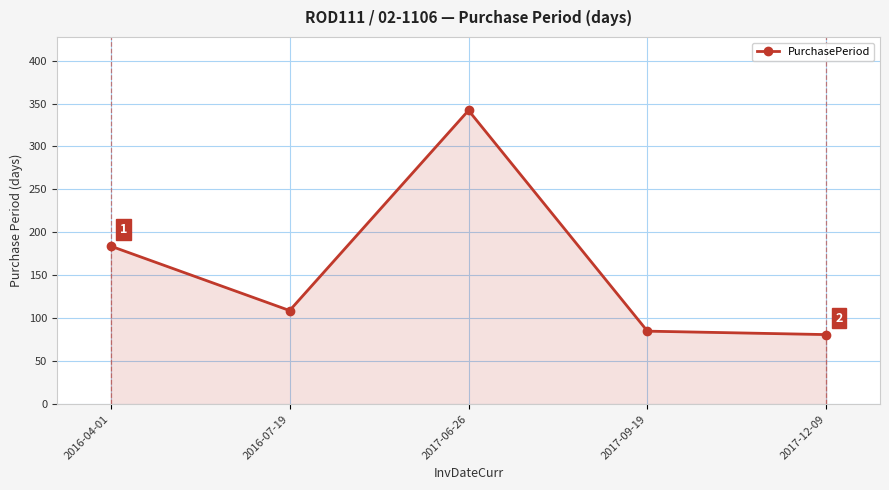

Rank the categories by value from highest to lowest.

2017-06-26, 2016-04-01, 2016-07-19, 2017-09-19, 2017-12-09